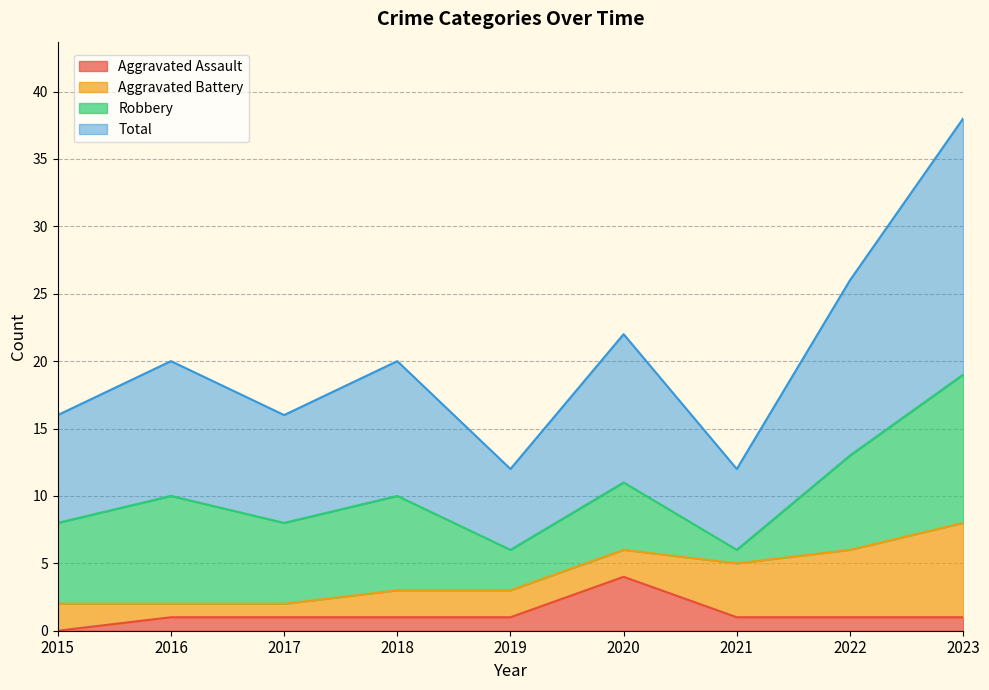

True or false: Aggravated Assault and Total intersect in this chart.

False